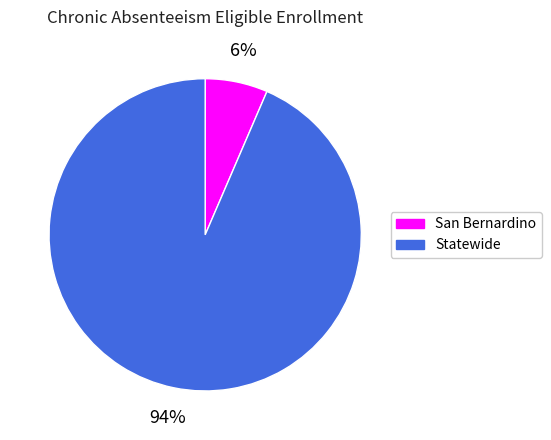

Approximately how many times larger is the value at San Bernardino compared to Statewide?

0.1